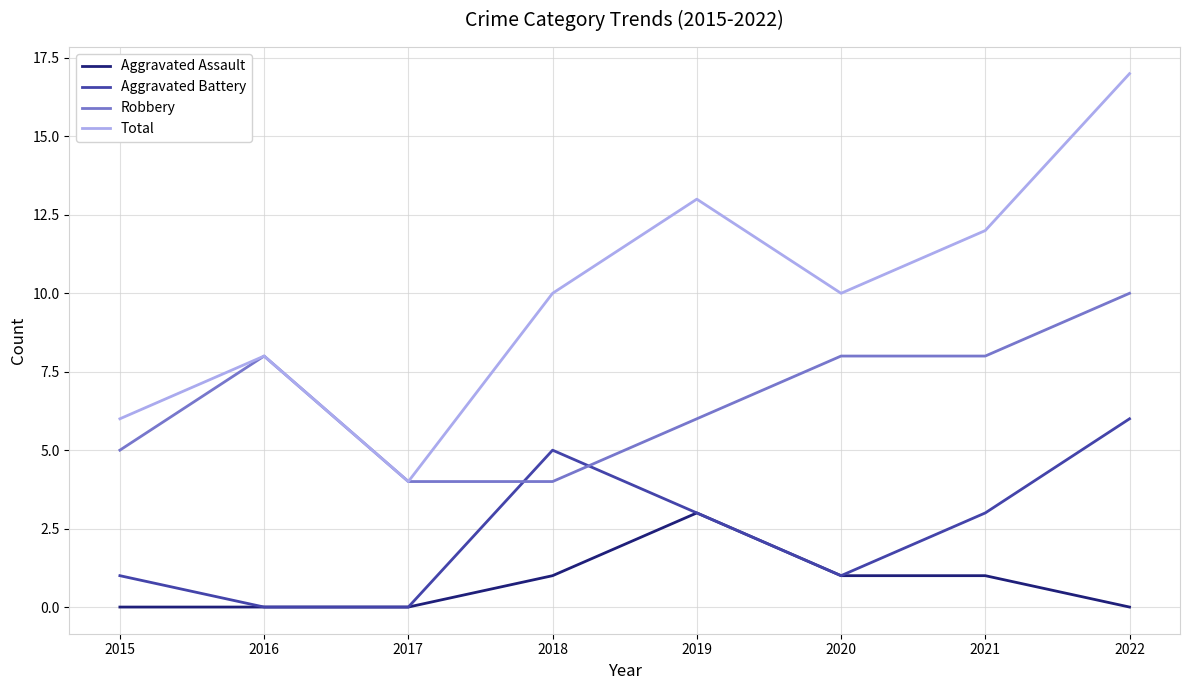

Rank the series at 2018 from highest to lowest value.

Total, Aggravated Battery, Robbery, Aggravated Assault